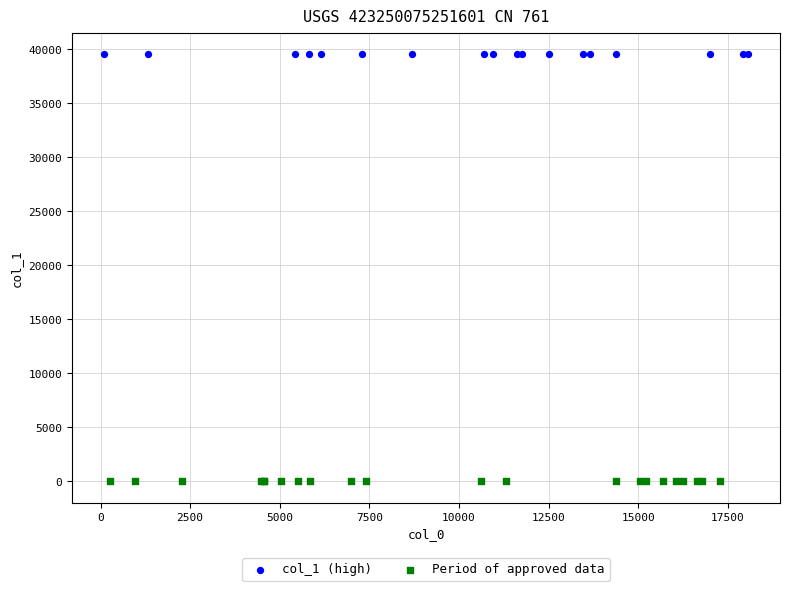

Which series contains the highest Y value?

col_1 (high)